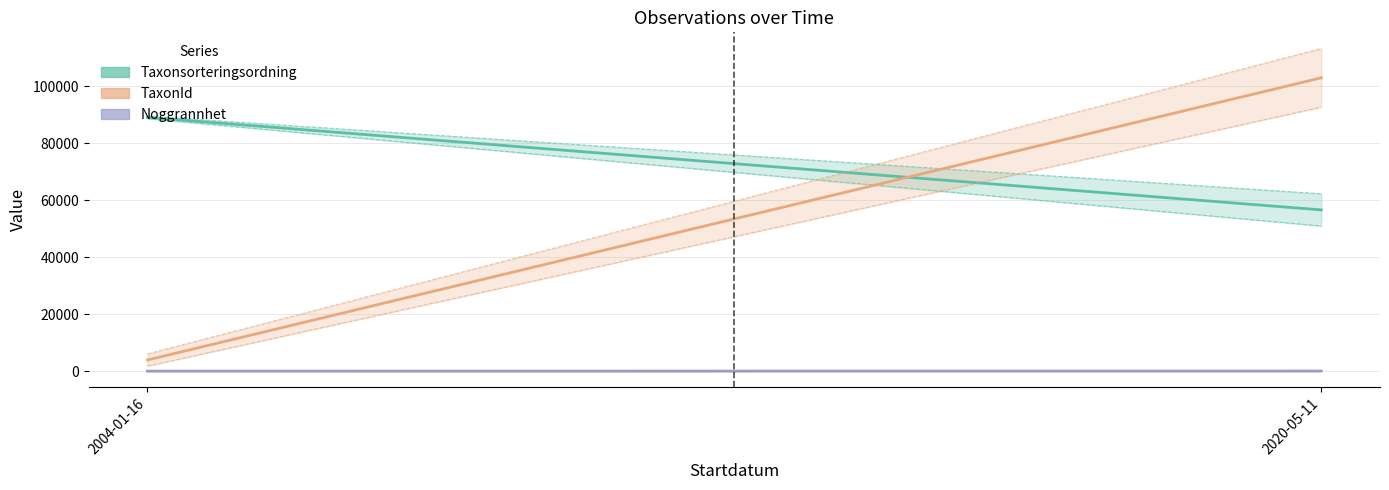

Rank the series at 2004-01-16 from highest to lowest value.

Taxonsorteringsordning, TaxonId, Noggrannhet